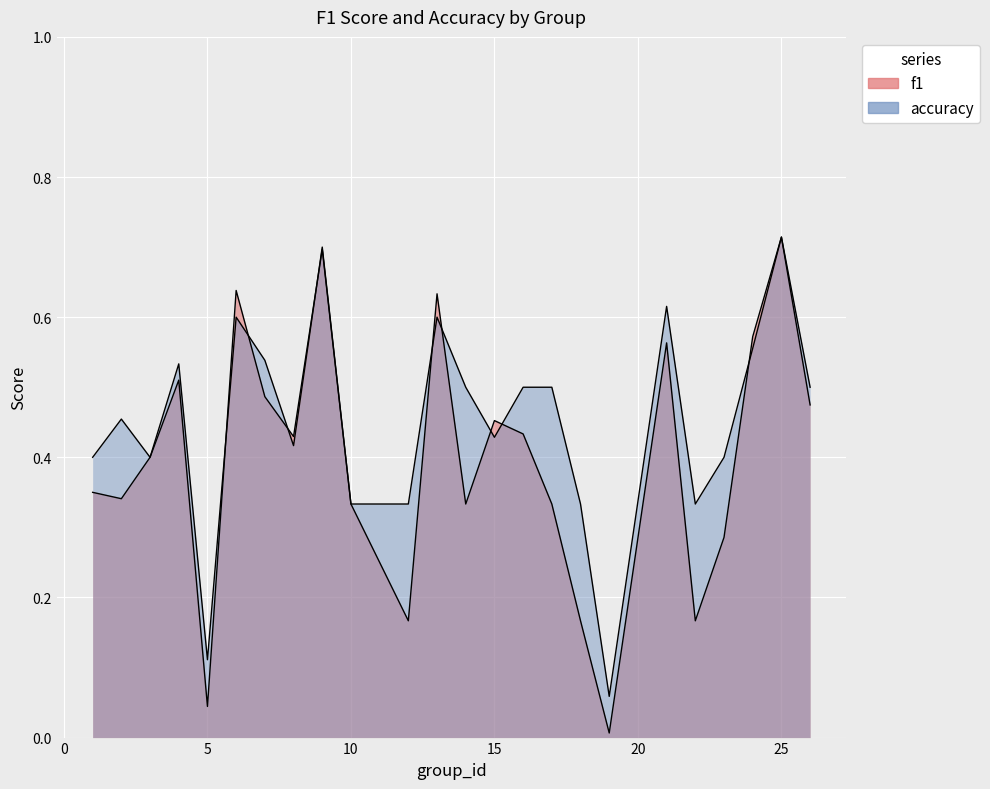

What is the maximum value shown in the chart?

0.7